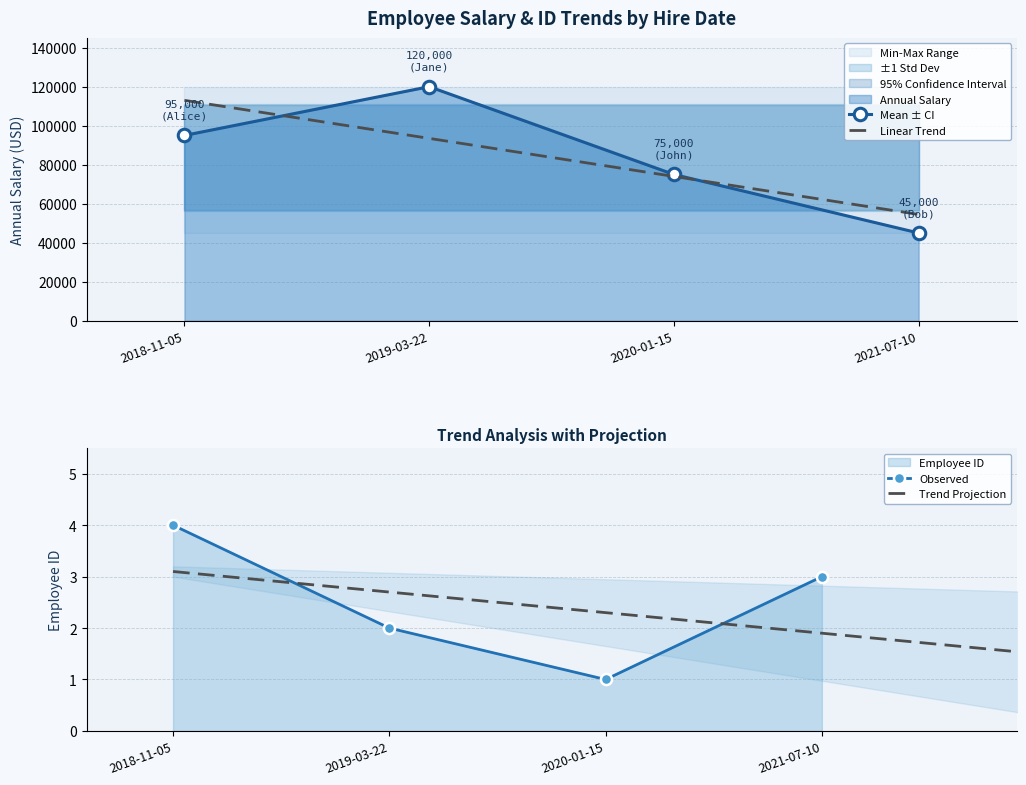

Rank the series at 2019-03-22 from highest to lowest value.

Annual Salary, Employee ID